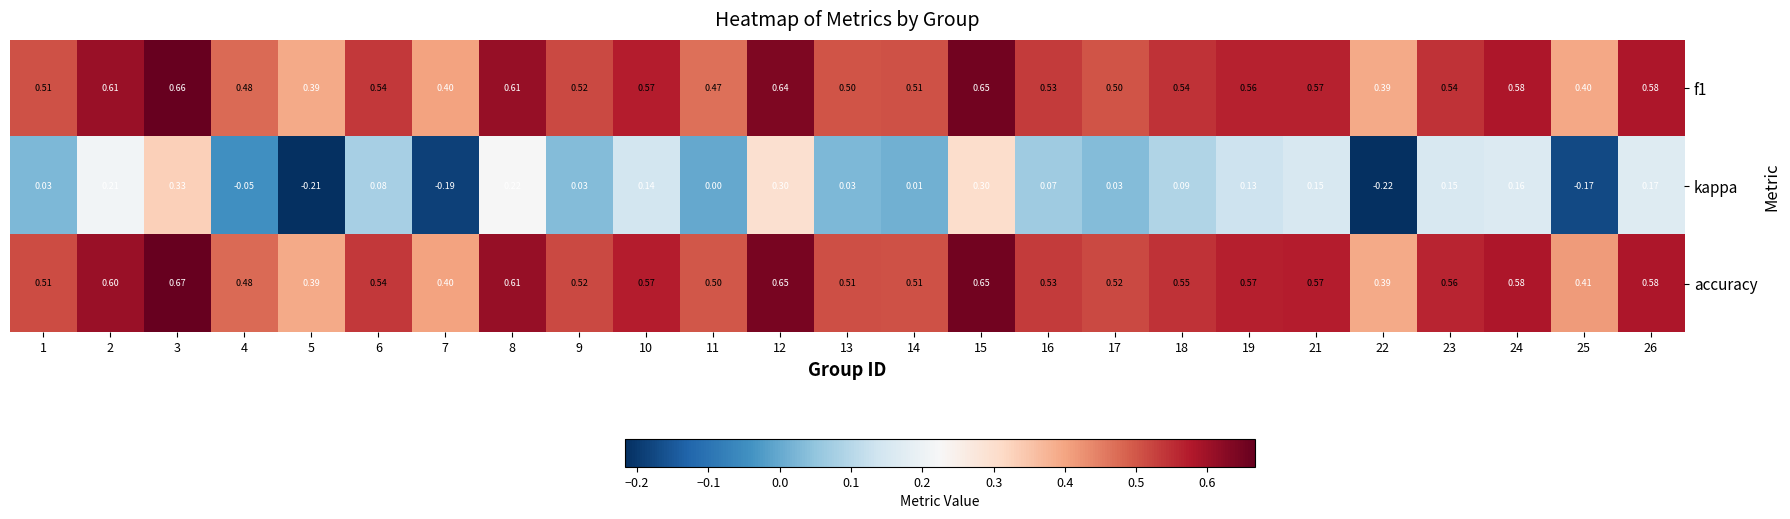

Which series has the largest total across all categories?

accuracy